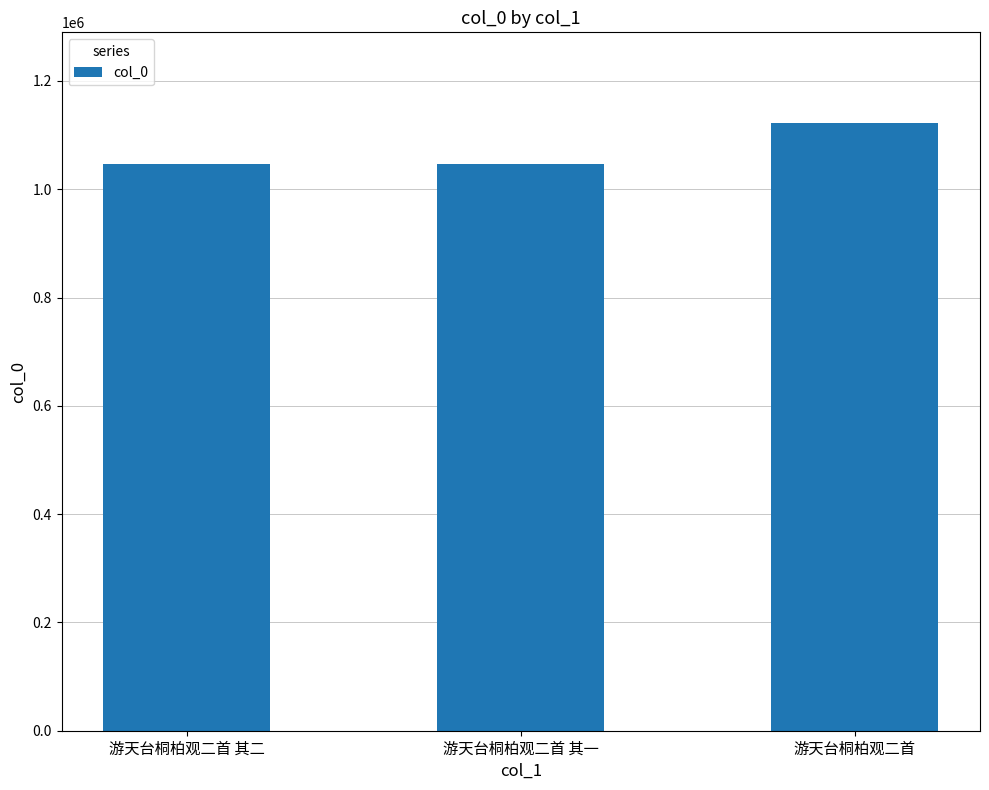

What is the average value?

1071003